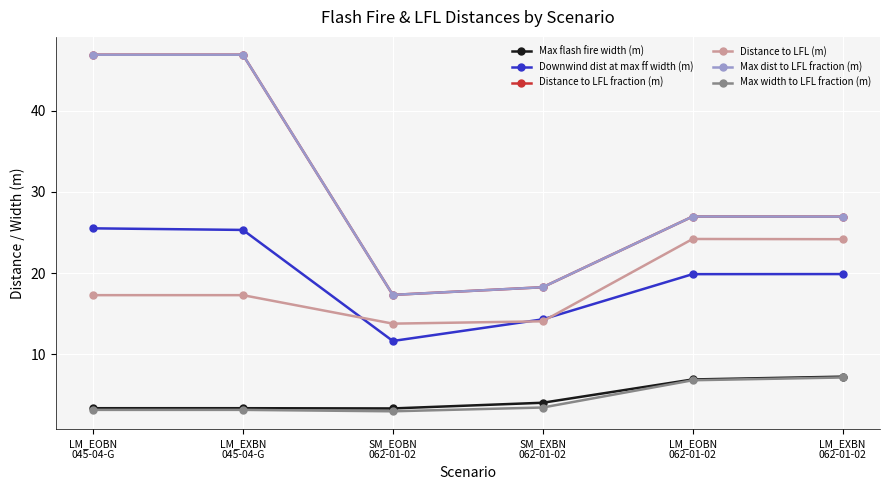

What is the difference between the maximum and second lowest values in the Max dist to LFL fraction (m) series?

28.6